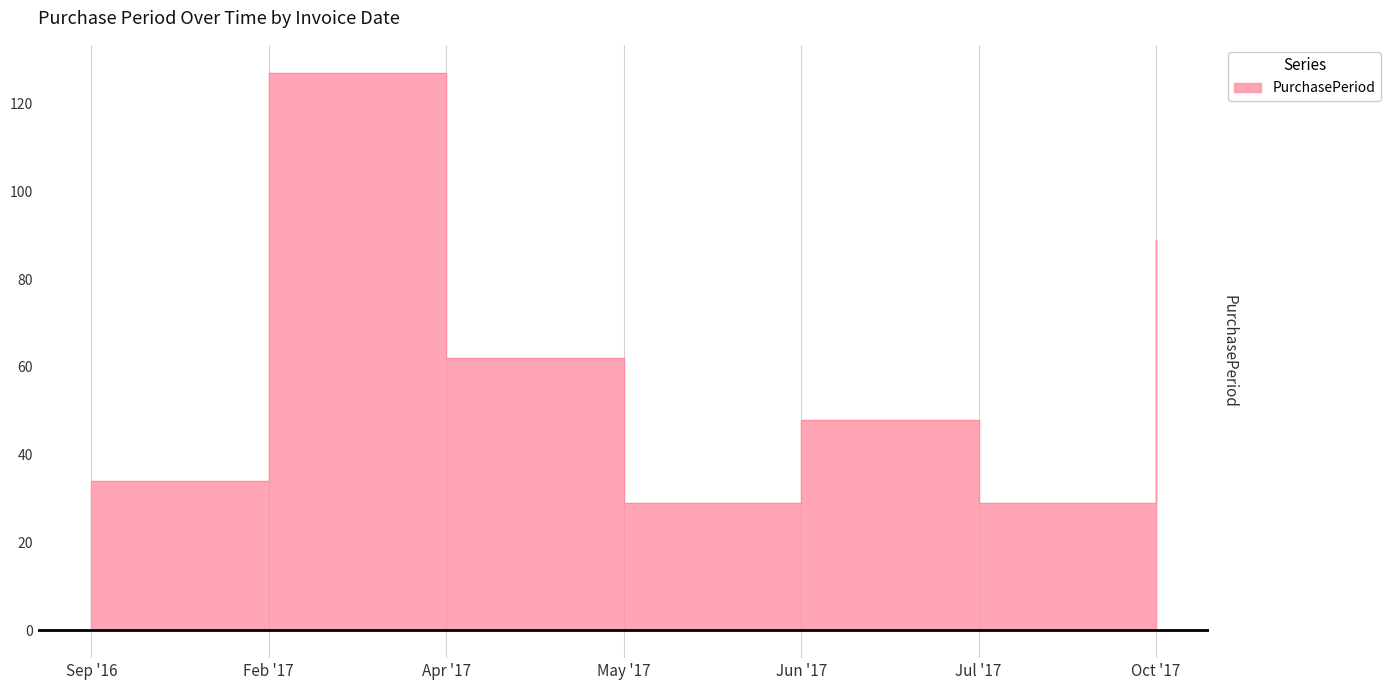

Which has a higher value, Jun '17 or Feb '17?

Feb '17